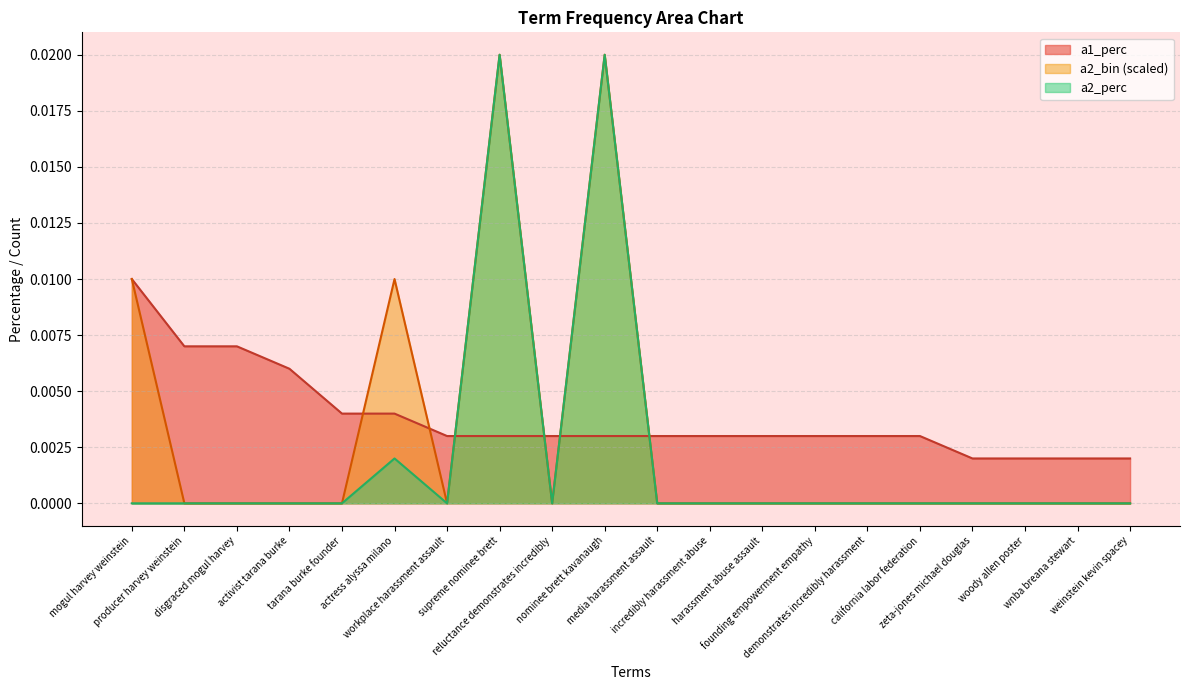

Which label corresponds to the smallest value in the chart?

producer harvey weinstein